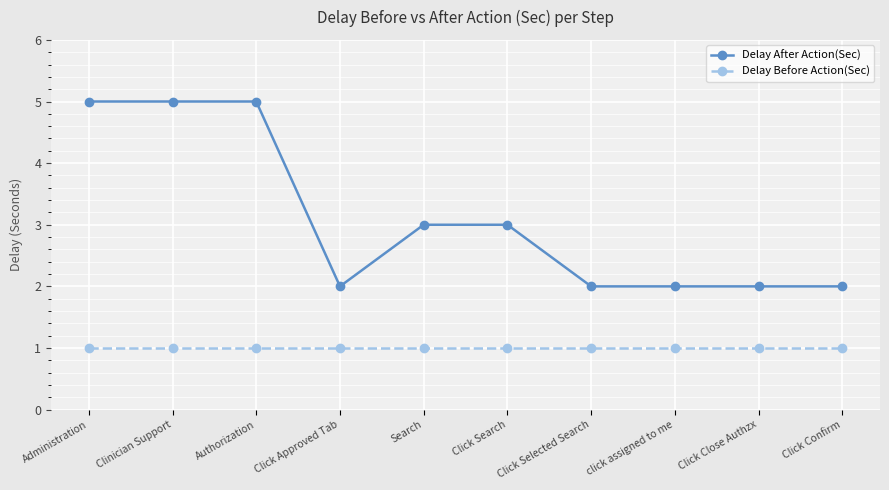

What is the total value across all series at Click Selected Search?

3